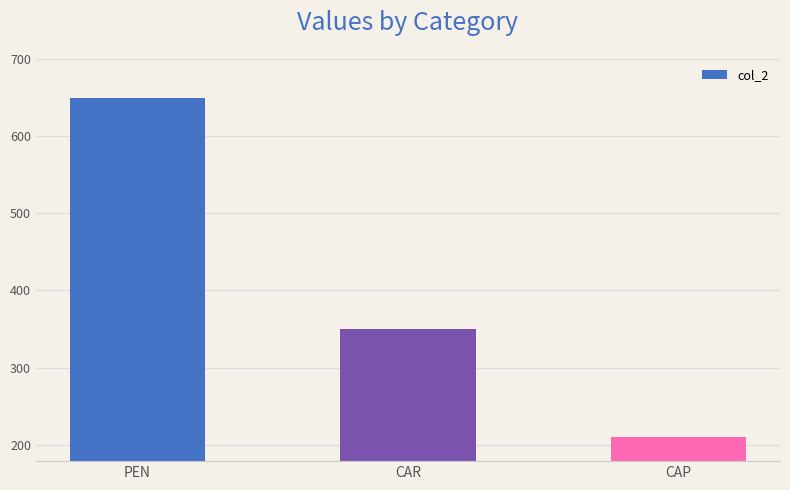

What is the greatest value displayed?

650